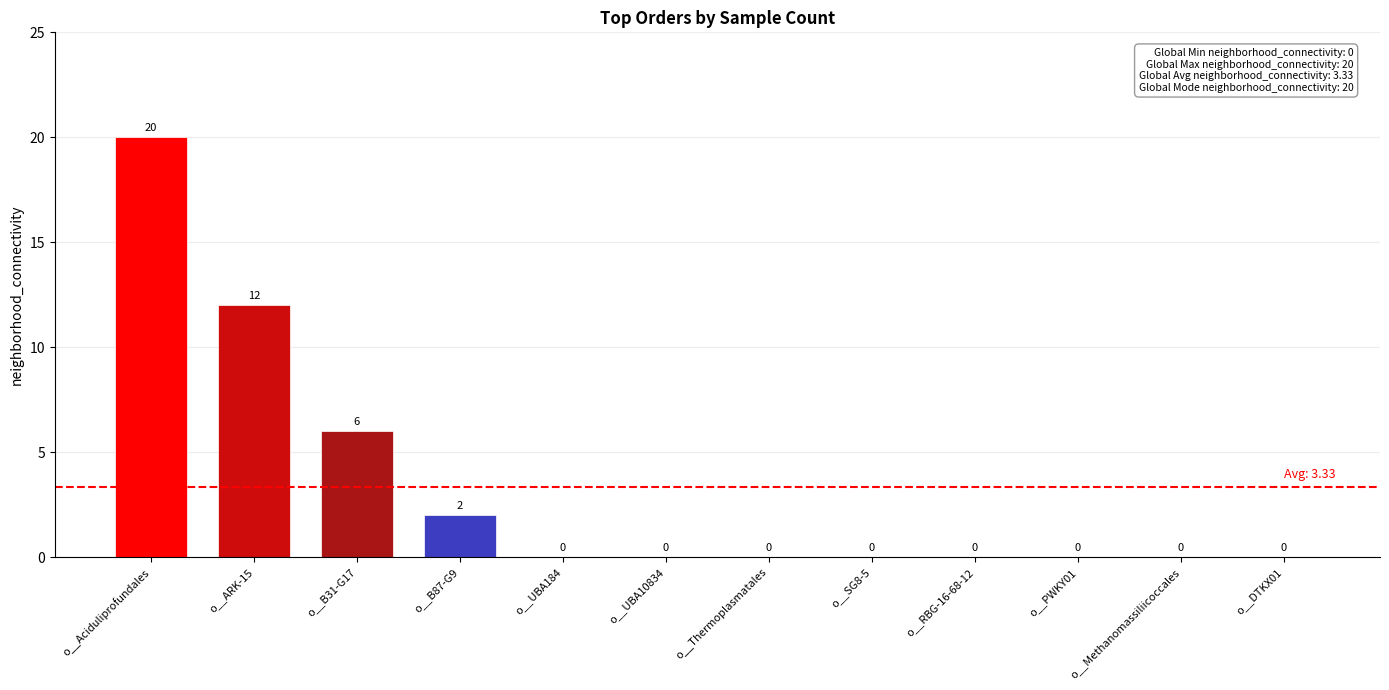

The chart shows a value of 0 at o__RBG-16-68-12. True or false?

True